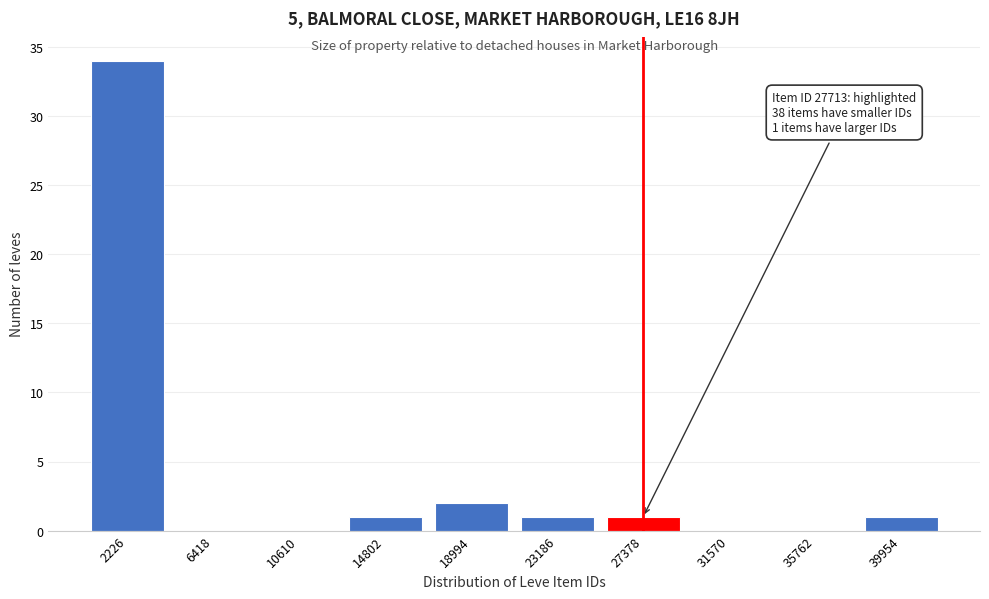

Reading left to right, what are all the values shown in this chart?

2226=34	6418=0	10610=0	14802=1	18994=2	23186=1	27378=1	31570=0	35762=0	39954=1